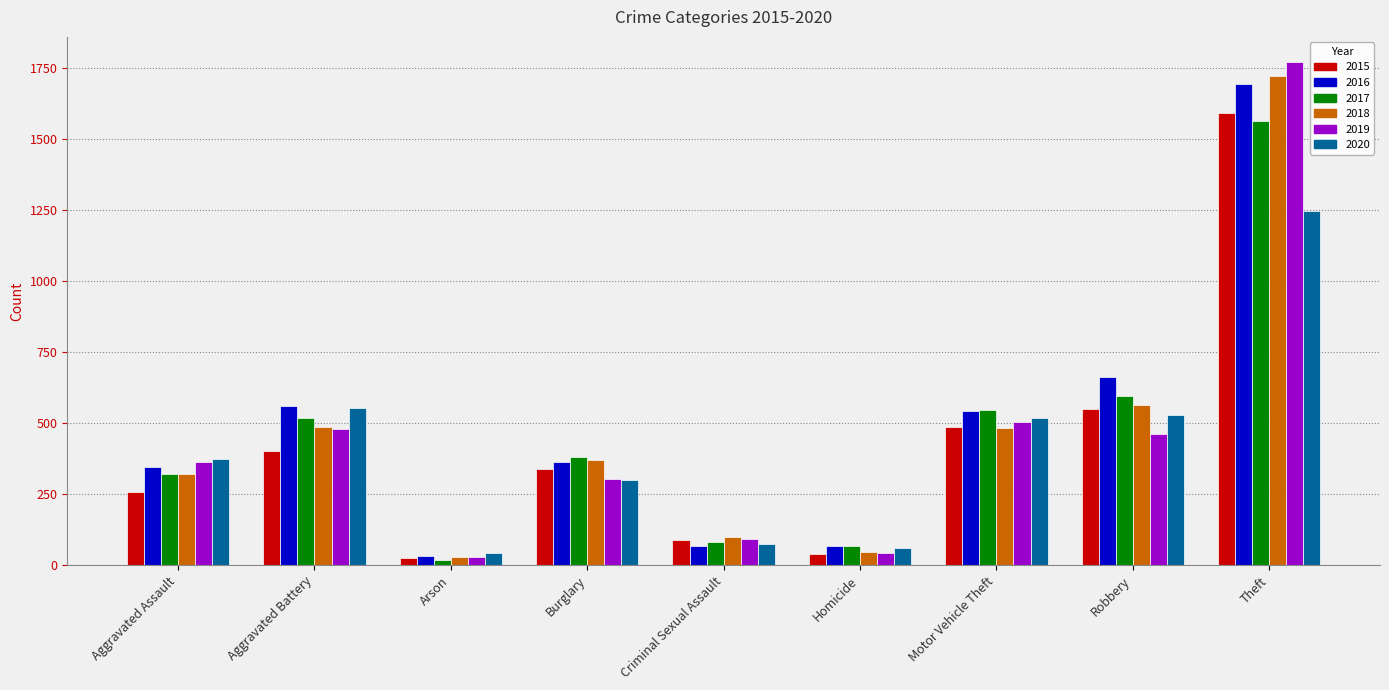

At how many categories does at least one series exceed 890?

1